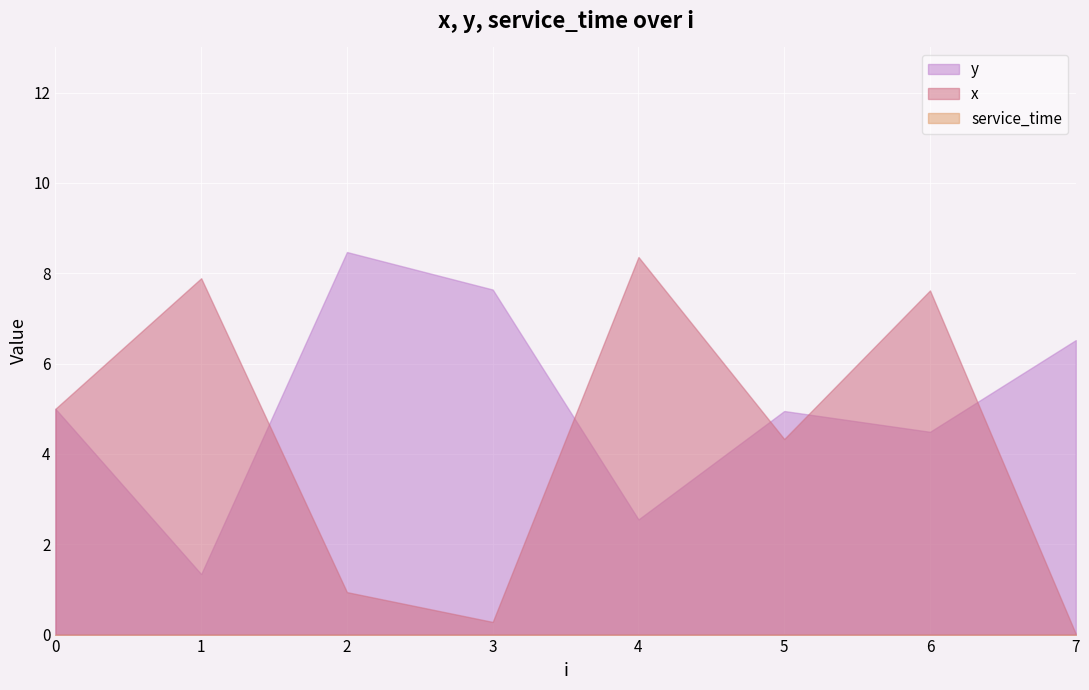

In y, how many points are higher than both neighbors (excluding endpoints)?

2